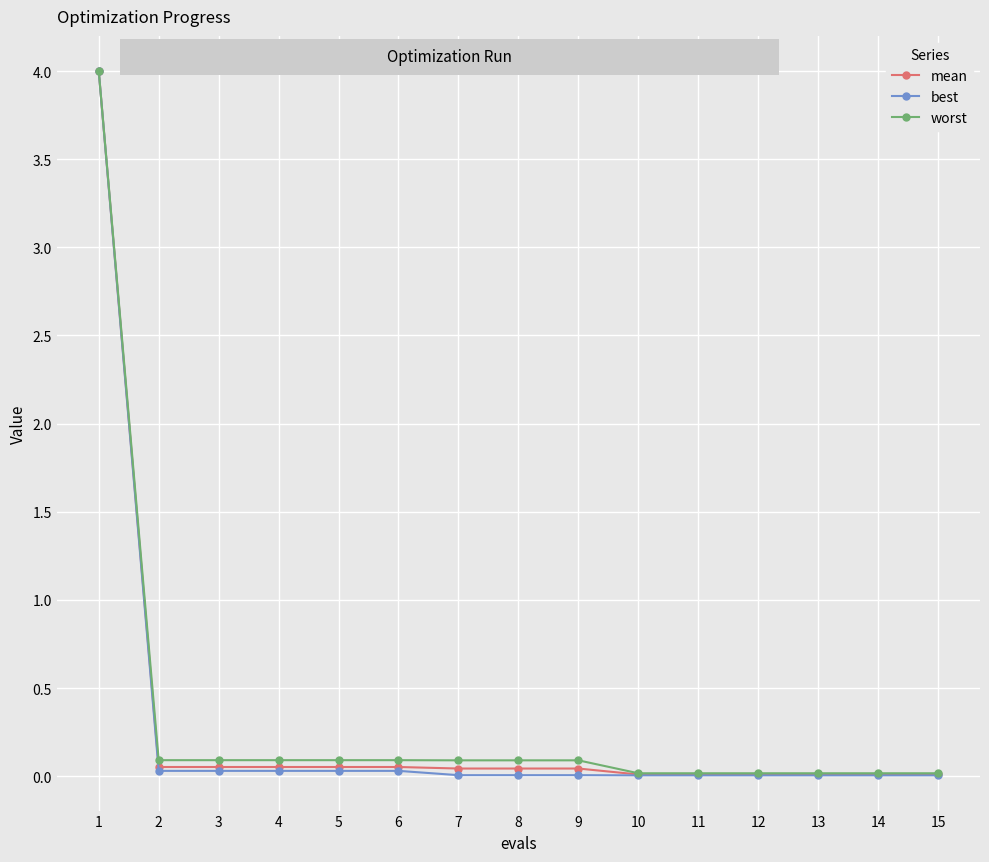

Is the value of mean at 9 greater than the value of best at 1?

No